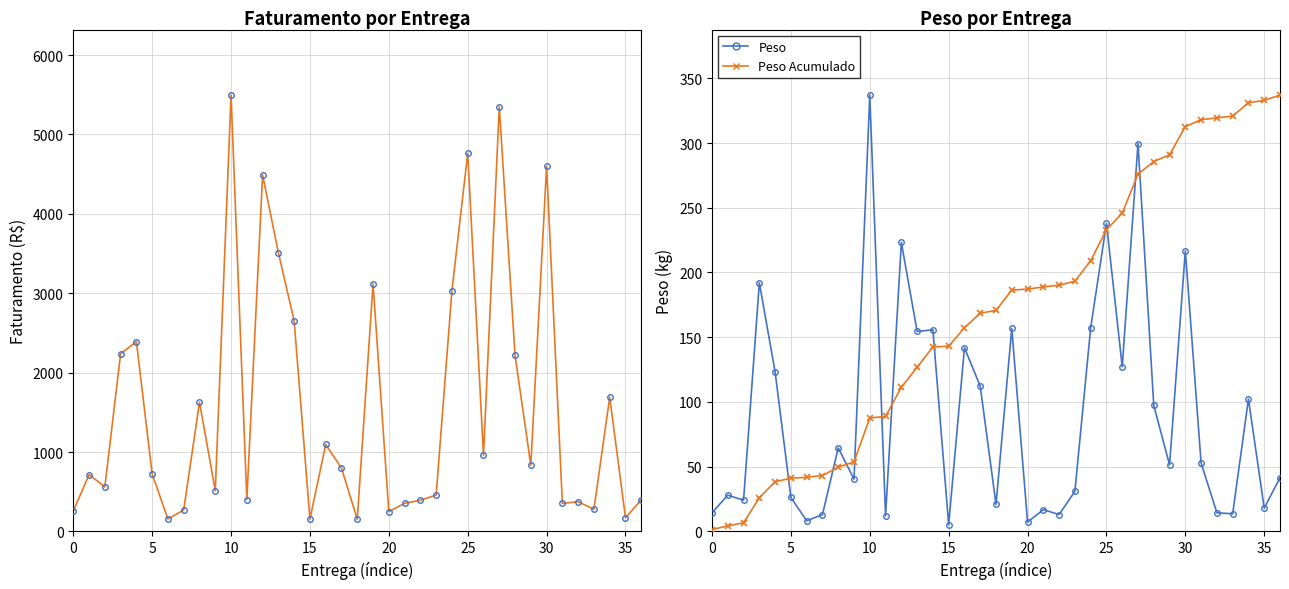

How many times do Peso and Peso Acumulado (escala) cross each other?

11